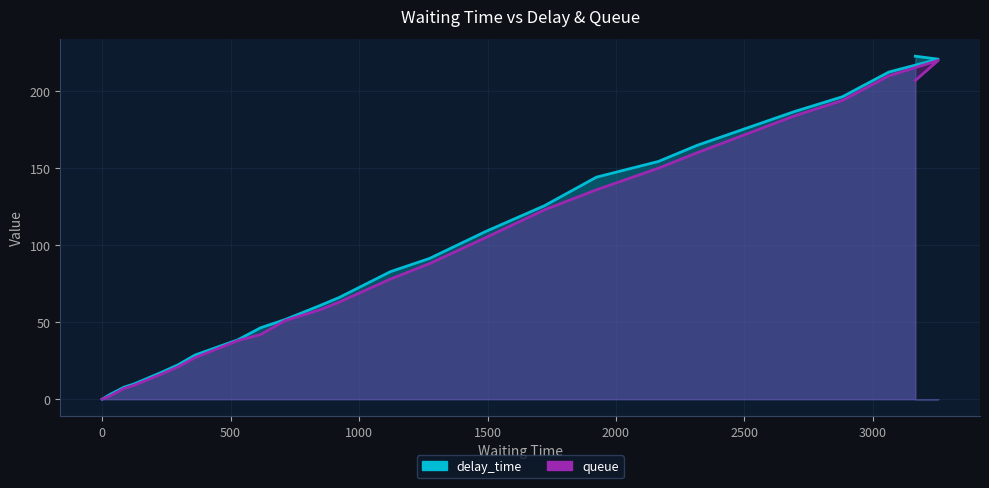

What is the sum of the delay_time values at 362 and 1722?

154.4